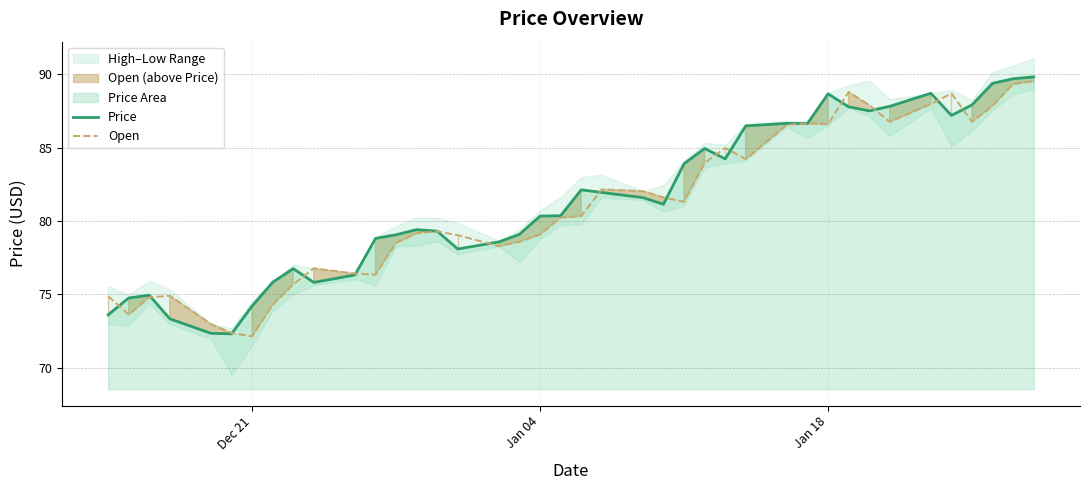

At how many categories does at least one series exceed 86?

13